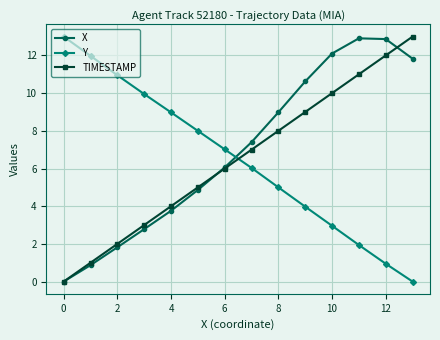

True or false: Y has more than 1 points higher than both neighbors.

False